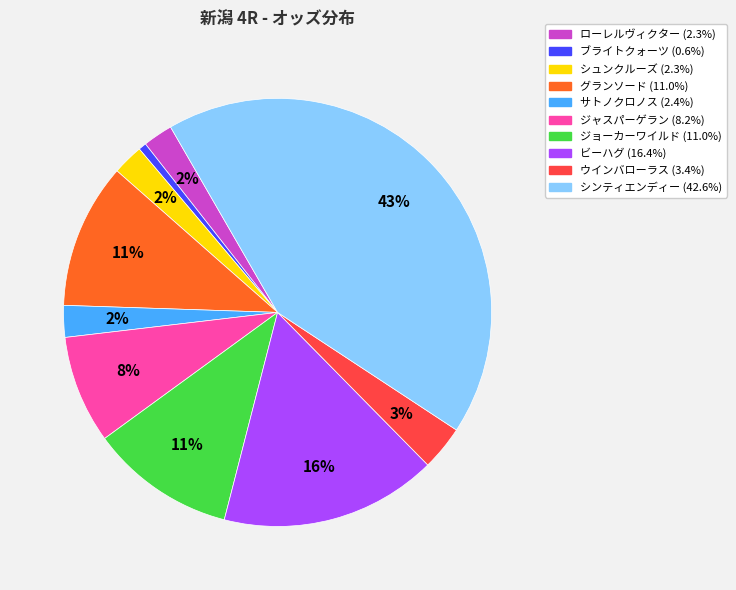

To the nearest percent, what is the difference between the largest and smallest slice percentages?

42%